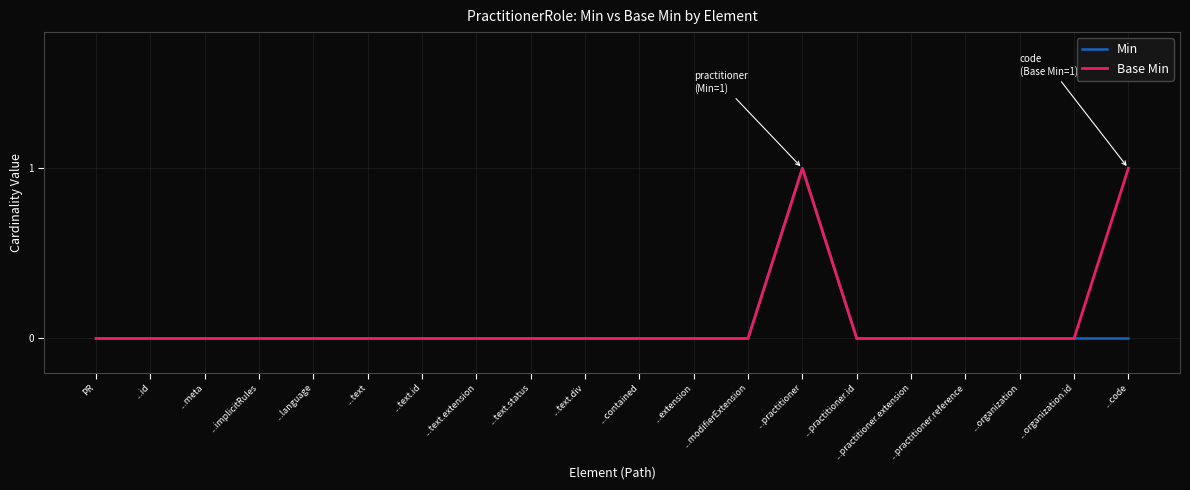

Which category has the highest value in the Min series?

...practitioner